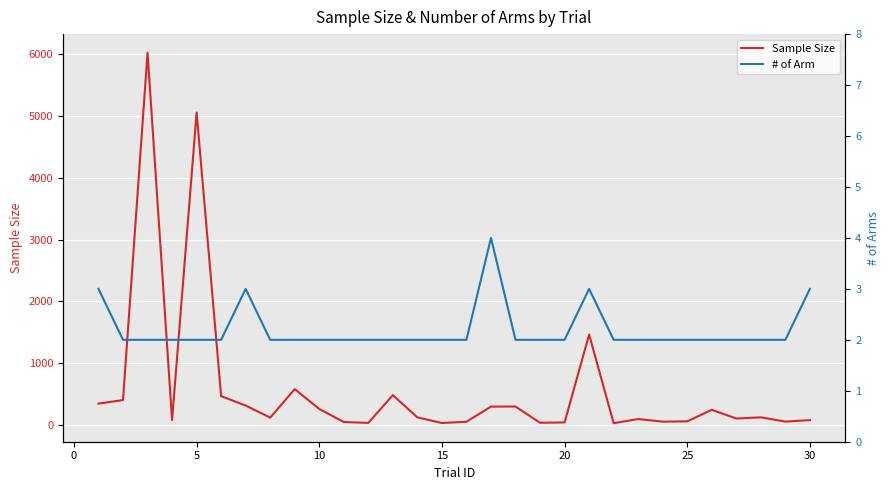

What is the sum of all Sample Size values?

17309